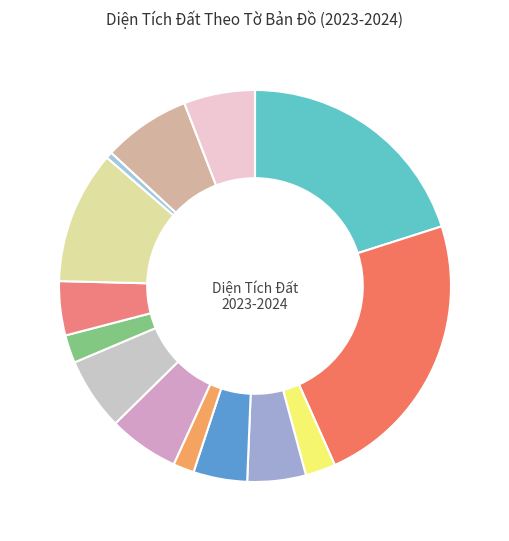

Count the number of slices in the pie.

14